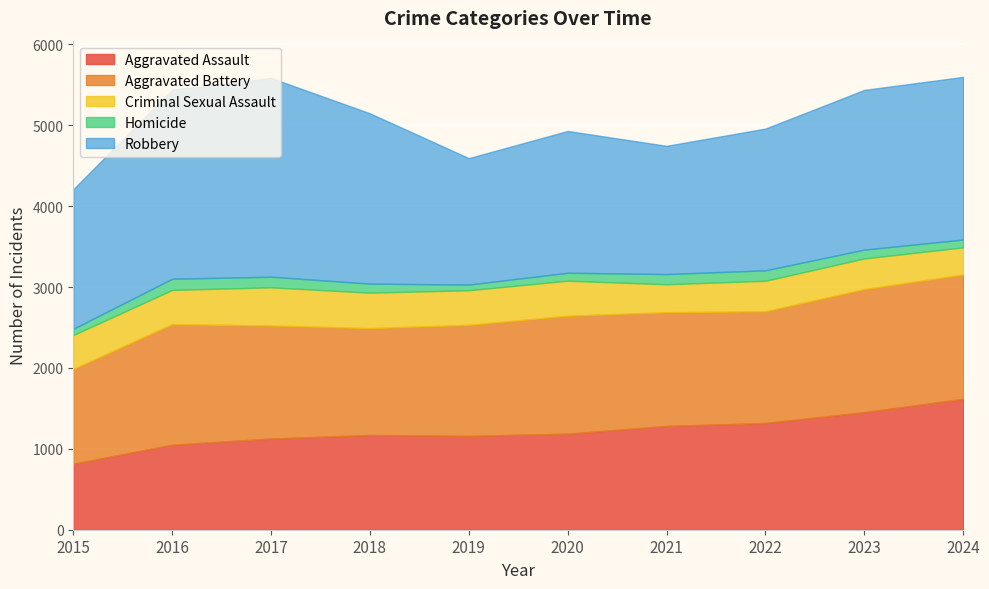

Reading left to right, list all the values displayed in this chart.

Aggravated Assault: 2015=815	2016=1051	2017=1127	2018=1171	2019=1160	2020=1187	2021=1283	2022=1319	2023=1453	2024=1618
Aggravated Battery: 2015=1172	2016=1490	2017=1397	2018=1321	2019=1372	2020=1458	2021=1405	2022=1381	2023=1521	2024=1536
Criminal Sexual Assault: 2015=419	2016=423	2017=472	2018=438	2019=428	2020=433	2021=346	2022=377	2023=379	2024=336
Homicide: 2015=77	2016=138	2017=131	2018=112	2019=70	2020=98	2021=126	2022=129	2023=109	2024=97
Robbery: 2015=1726	2016=2338	2017=2457	2018=2105	2019=1563	2020=1753	2021=1585	2022=1752	2023=1974	2024=2010